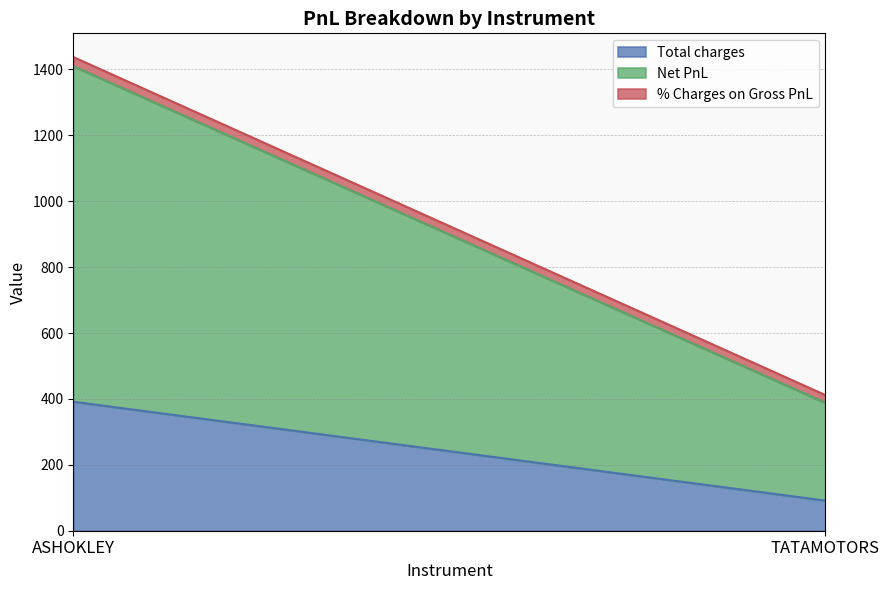

Reading right to left, transcribe all the data shown in this chart.

Total charges: 91.4	391.5
Net PnL: 296.6	1018.5
% Charges on Gross PnL: 23.6	27.8